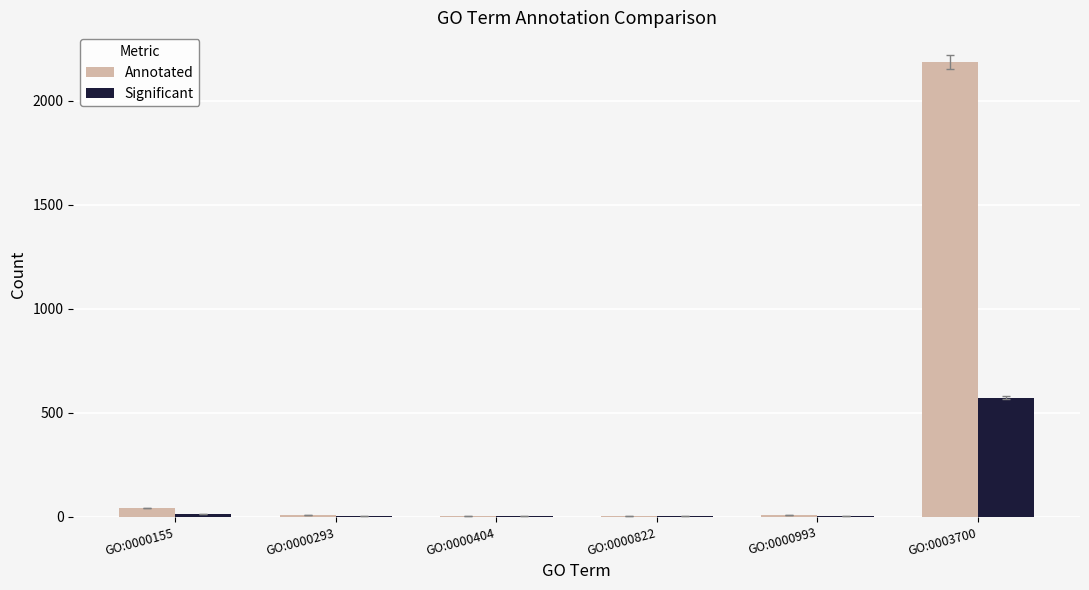

What are all the series names shown in the legend?

Annotated, Significant